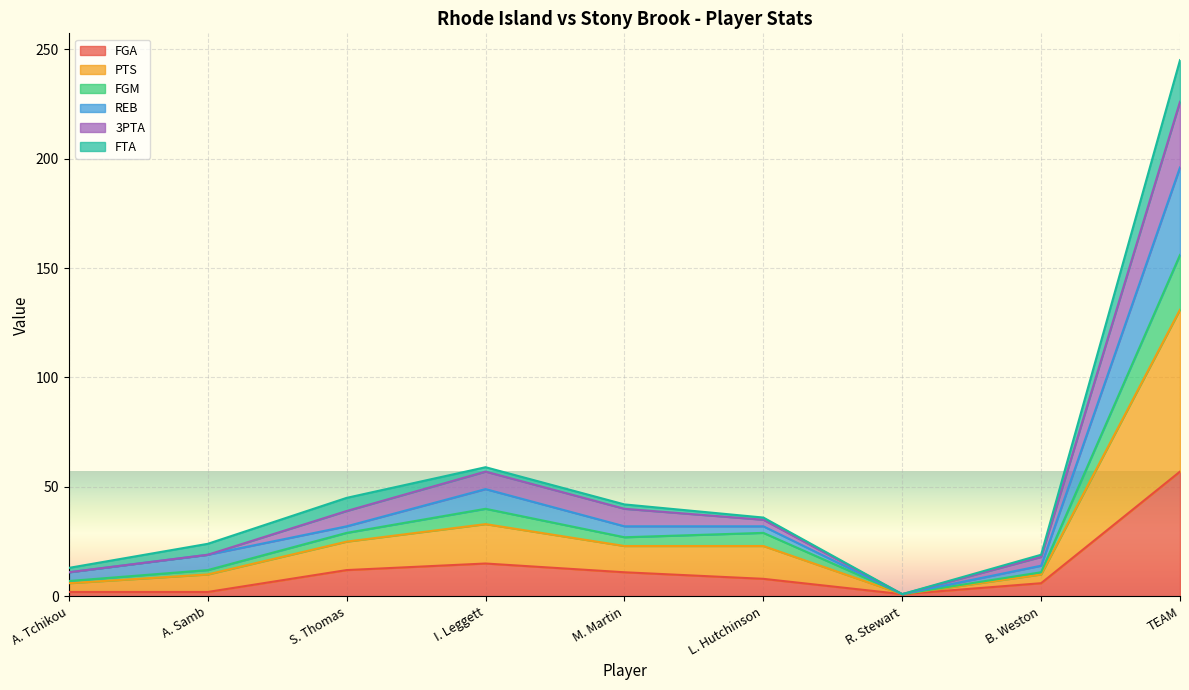

True or false: FGM and 3PTA intersect in this chart.

False